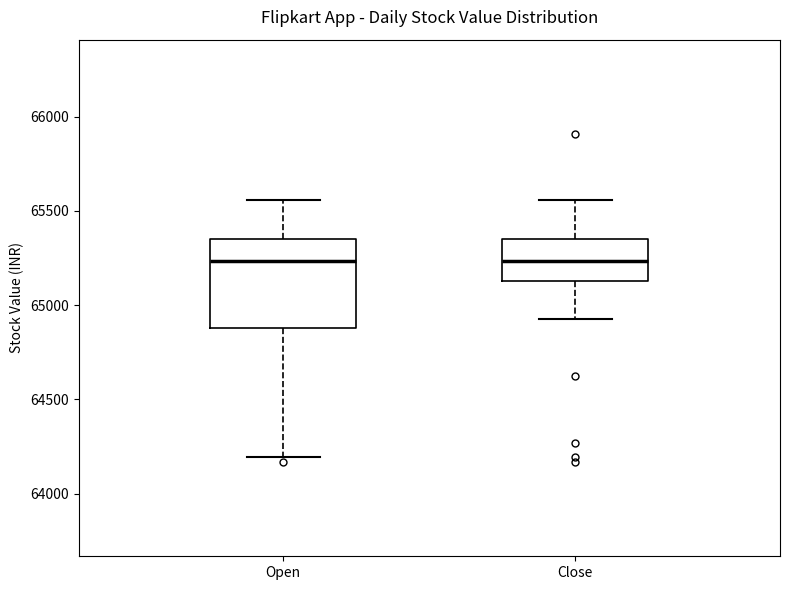

Reading left to right, transcribe this box plot: for each box, give where its median line is, the range the box spans, and where its two whiskers end, as read against the y-axis. The values are not printed on the chart, so give them approximately, as read against the axis.

Open: median 65250, box 64900 to 65350, whiskers 64200 to 65550
Close: median 65250, box 65150 to 65350, whiskers 64950 to 65550